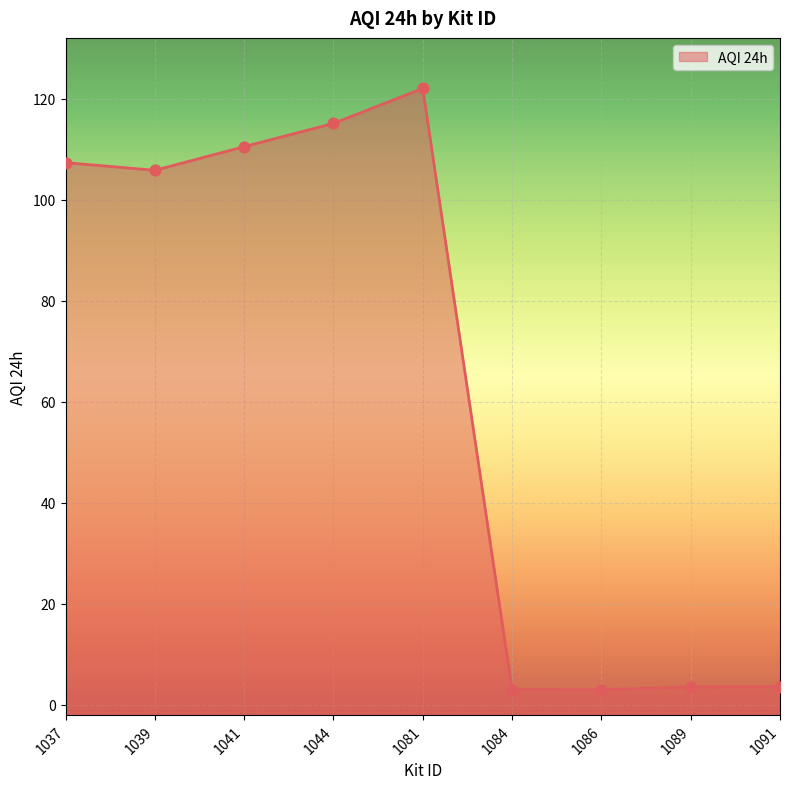

Which has a higher value, 1084 or 1039?

1039